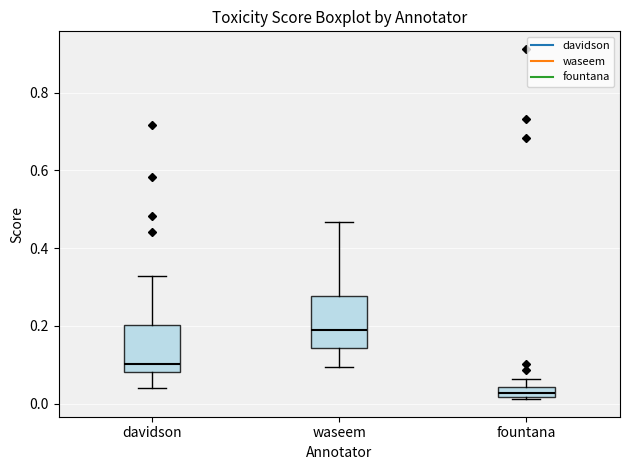

Where is the upper edge of the box for waseem on the y-axis? The values are not printed on the chart, so give them approximately, as read against the axis.

0.28